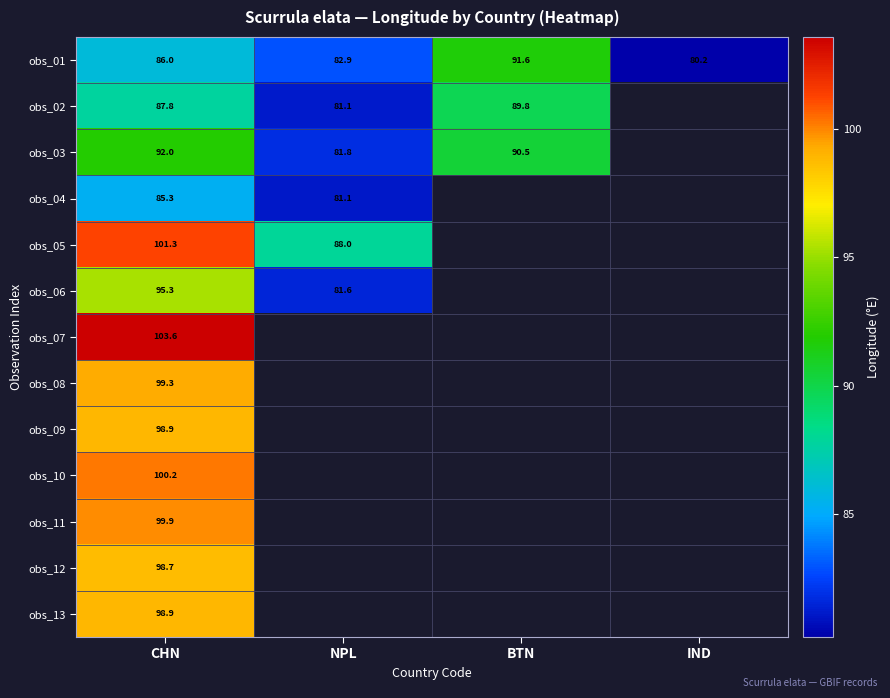

At how many categories does at least one series exceed 83?

3